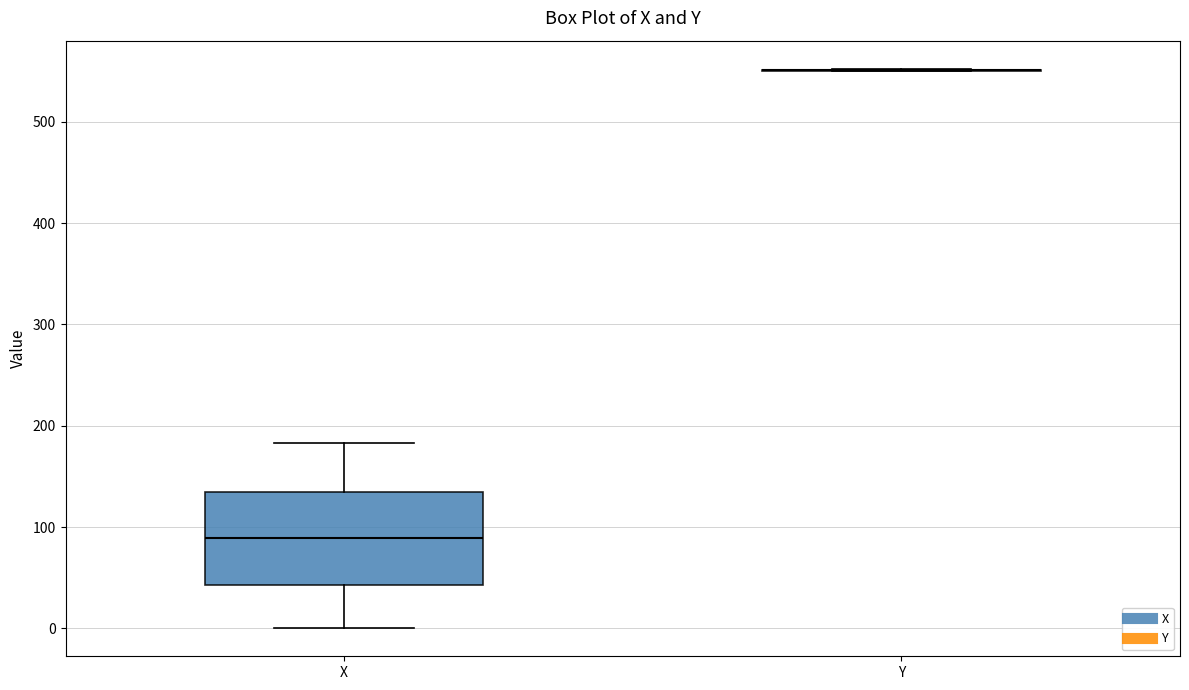

Which box is the tallest, from its lower edge to its upper edge?

X